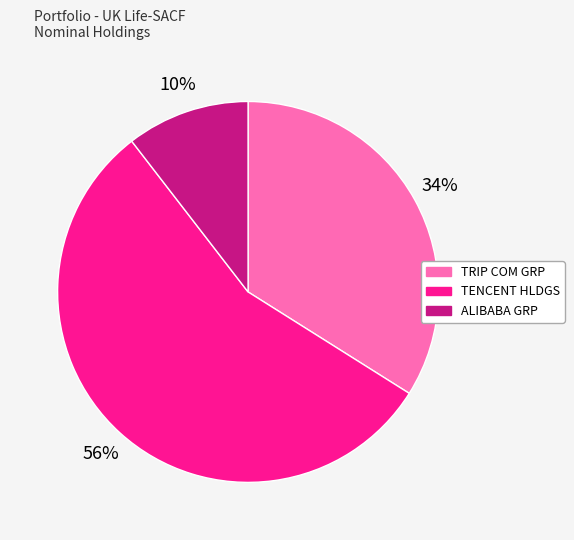

Is it true that ALIBABA GRP is 3% of the pie?

False